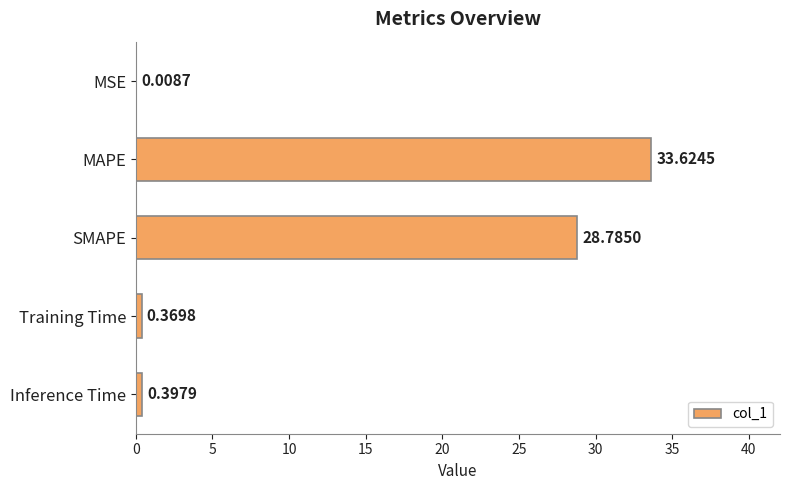

At which label is the value closest to 16?

SMAPE